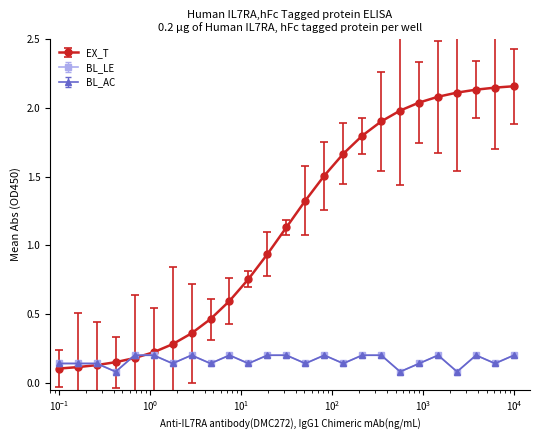

True or false: BL_AC and BL_LE cross at least once.

False